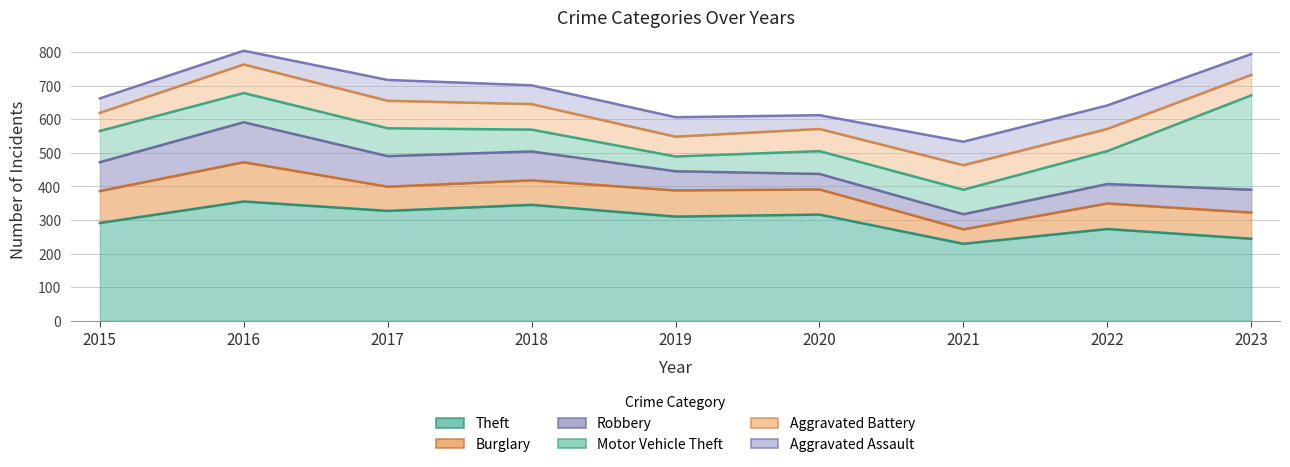

True or false: Theft and Aggravated Battery intersect in this chart.

False